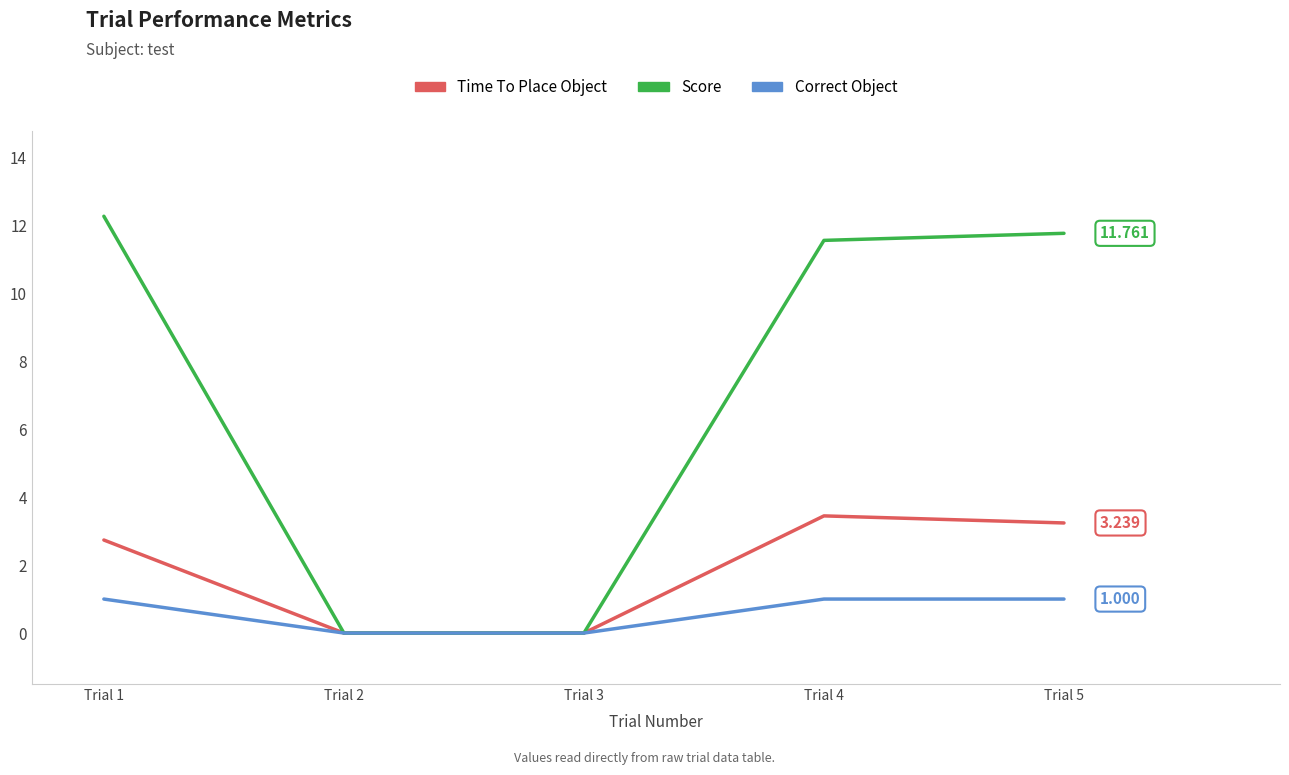

What is the sum of the Time To Place Object values at Trial 5 and Trial 3?

3.2